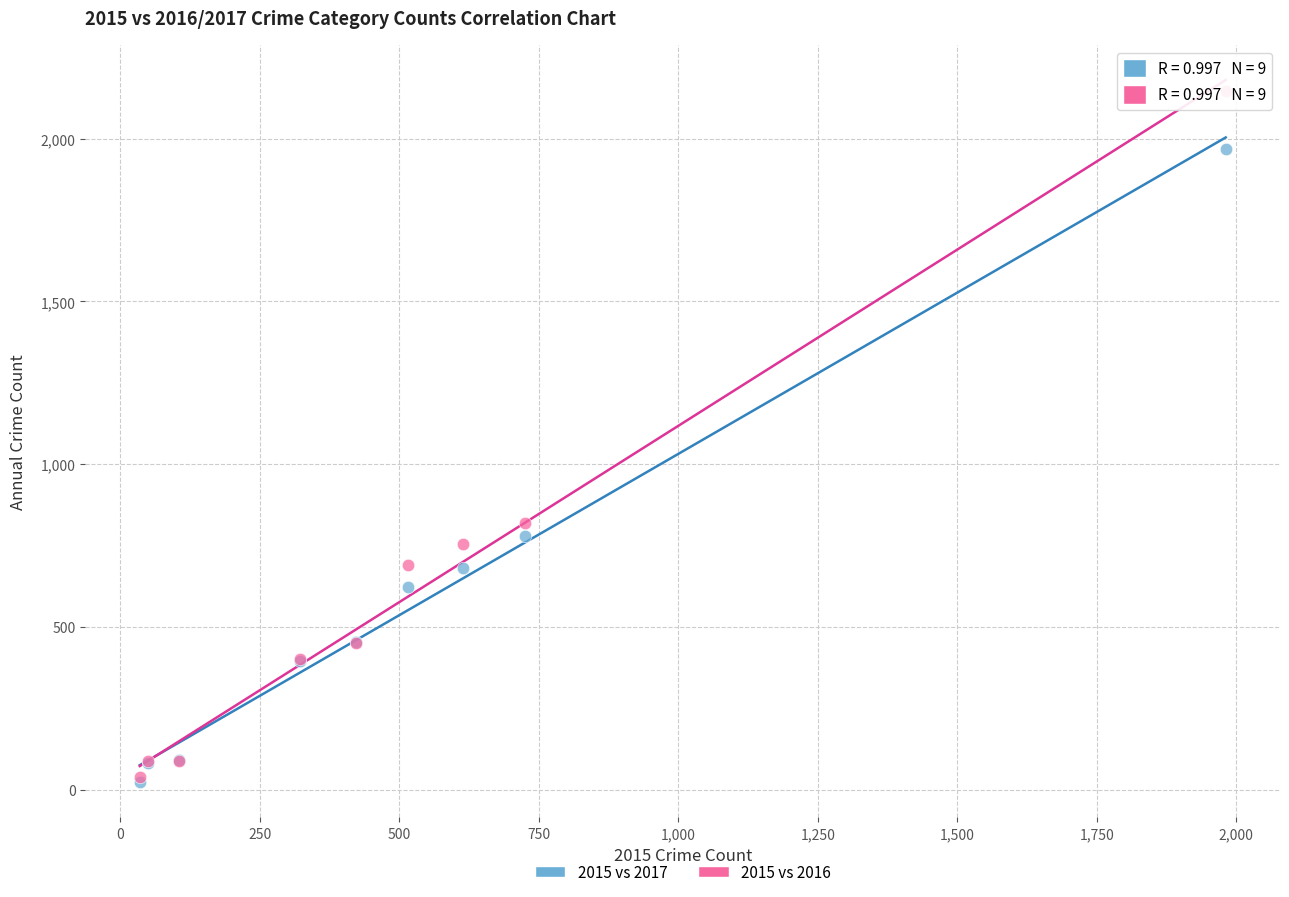

In the 2015 vs 2017 series, what Y value is closest to 995?

780